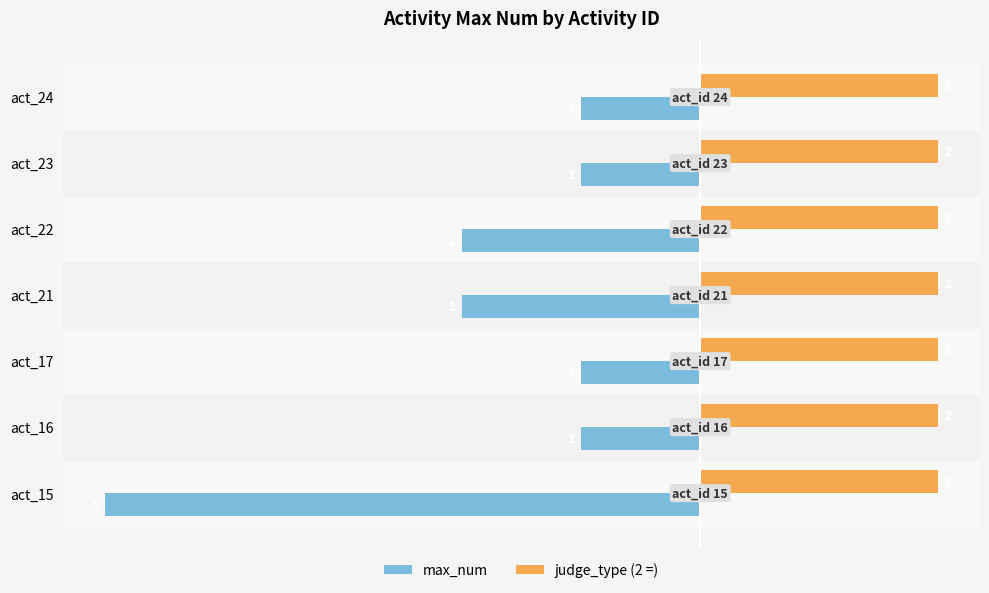

How many max_num values are between -2 and -1?

6